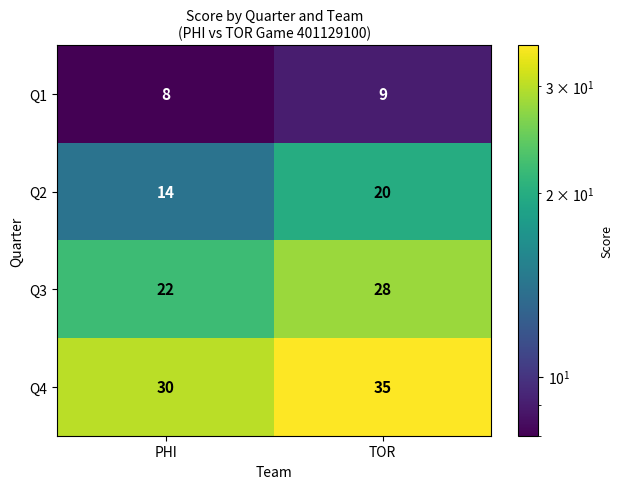

What is the approximate value of Q4 at TOR?

35